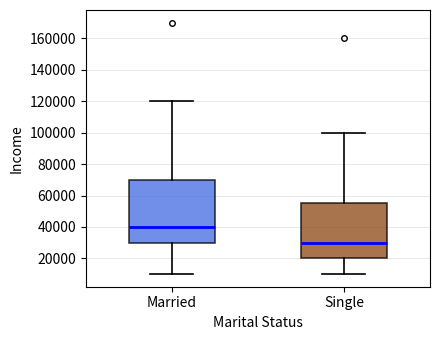

Where is the lower edge of the box for Married on the y-axis? The values are not printed on the chart, so give them approximately, as read against the axis.

30000